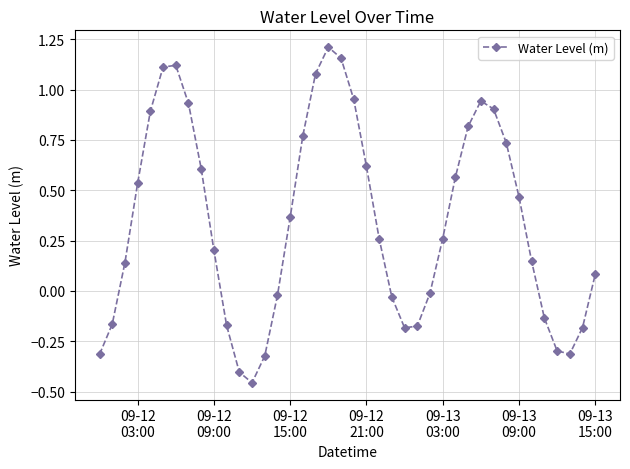

What is the difference between the maximum and second lowest values?

1.6